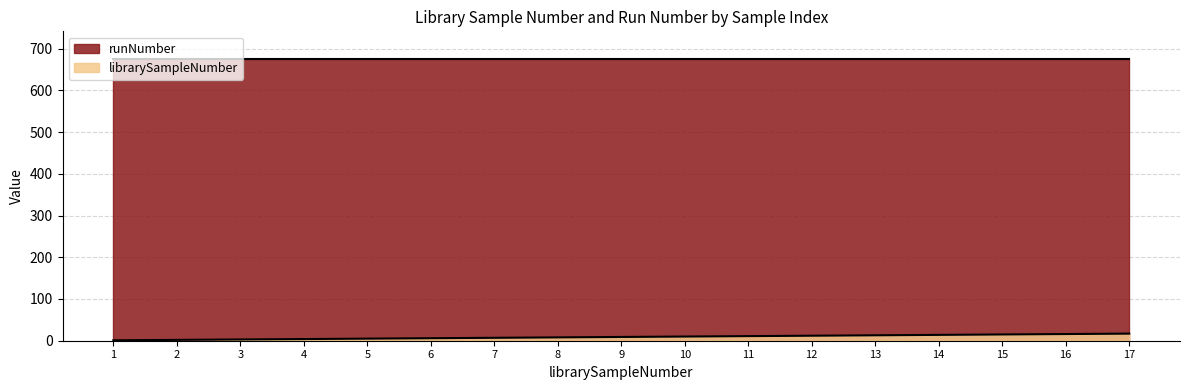

What is the value of the 12th point from the left?

12